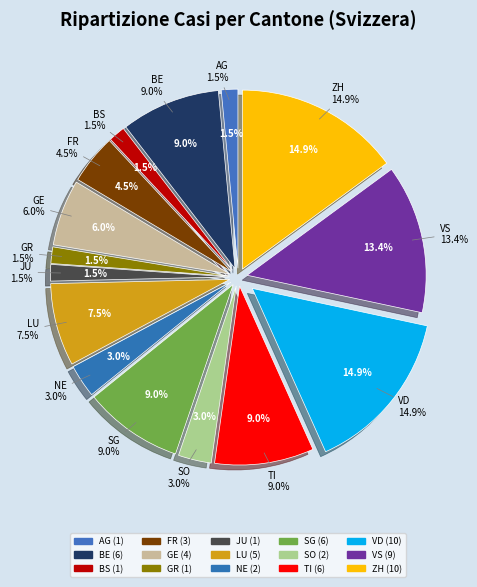

To the nearest percent, what portion does GE represent?

6%